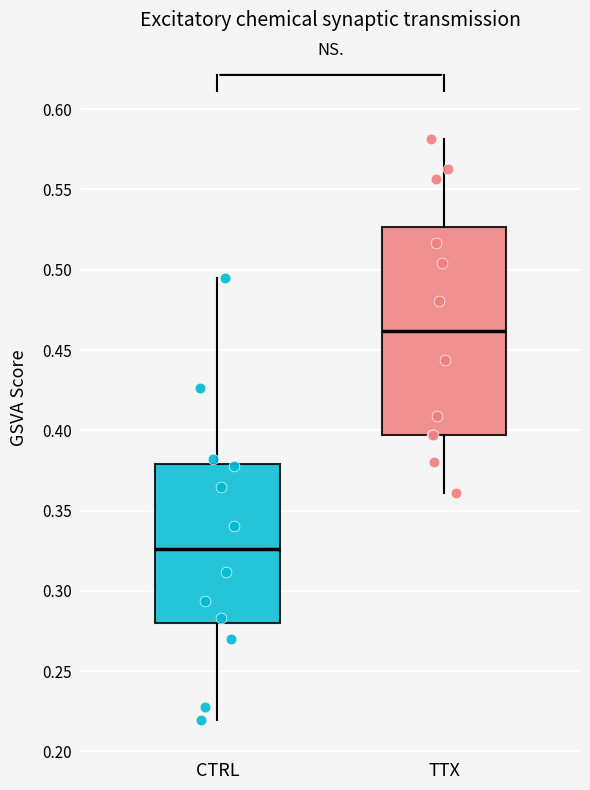

Reading left to right, transcribe this box plot: for each box, give where its median line is, the range the box spans, and where its two whiskers end, as read against the y-axis. The values are not printed on the chart, so give them approximately, as read against the axis.

CTRL: median 0.325, box 0.280 to 0.380, whiskers 0.220 to 0.495
TTX: median 0.460, box 0.395 to 0.525, whiskers 0.360 to 0.580